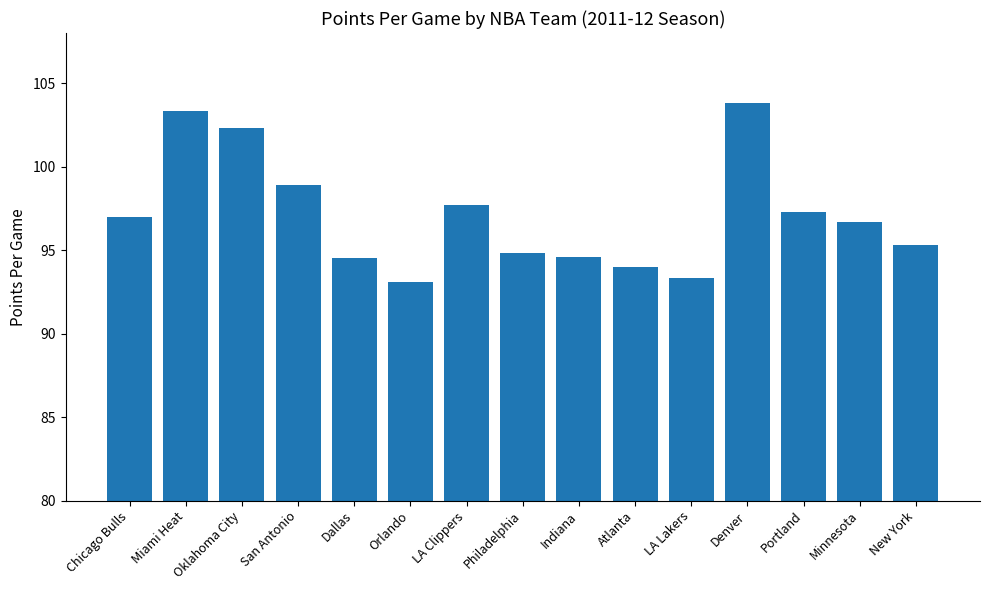

The chart shows a value of 97.7 at LA Clippers. True or false?

True